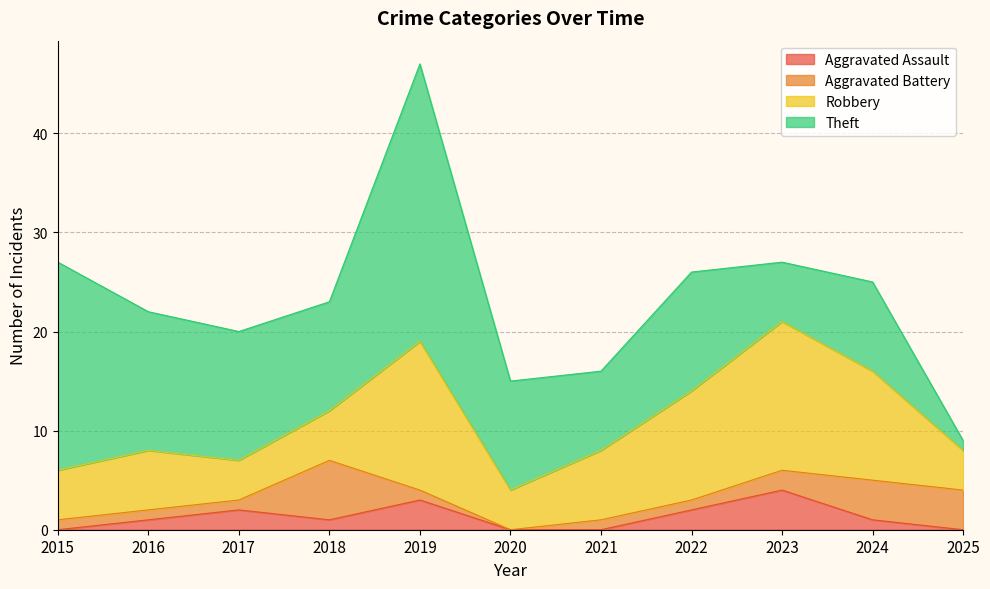

Which series ends up on top after the final intersection of Aggravated Assault and Aggravated Battery?

Aggravated Battery